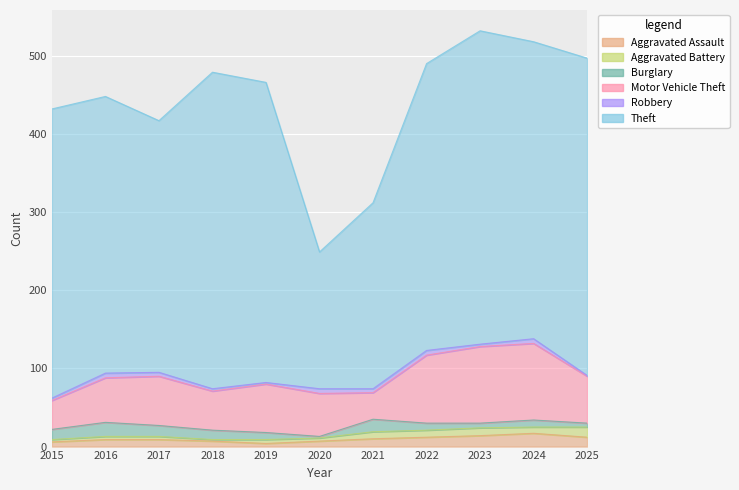

True or false: Aggravated Assault has a value of 7 at 2020.

True